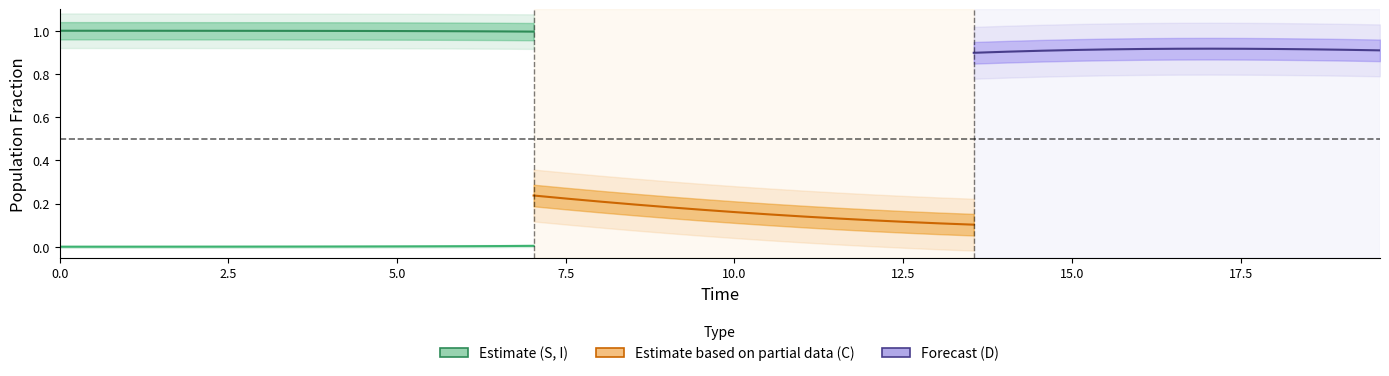

At how many categories does at least one series exceed 0?

40